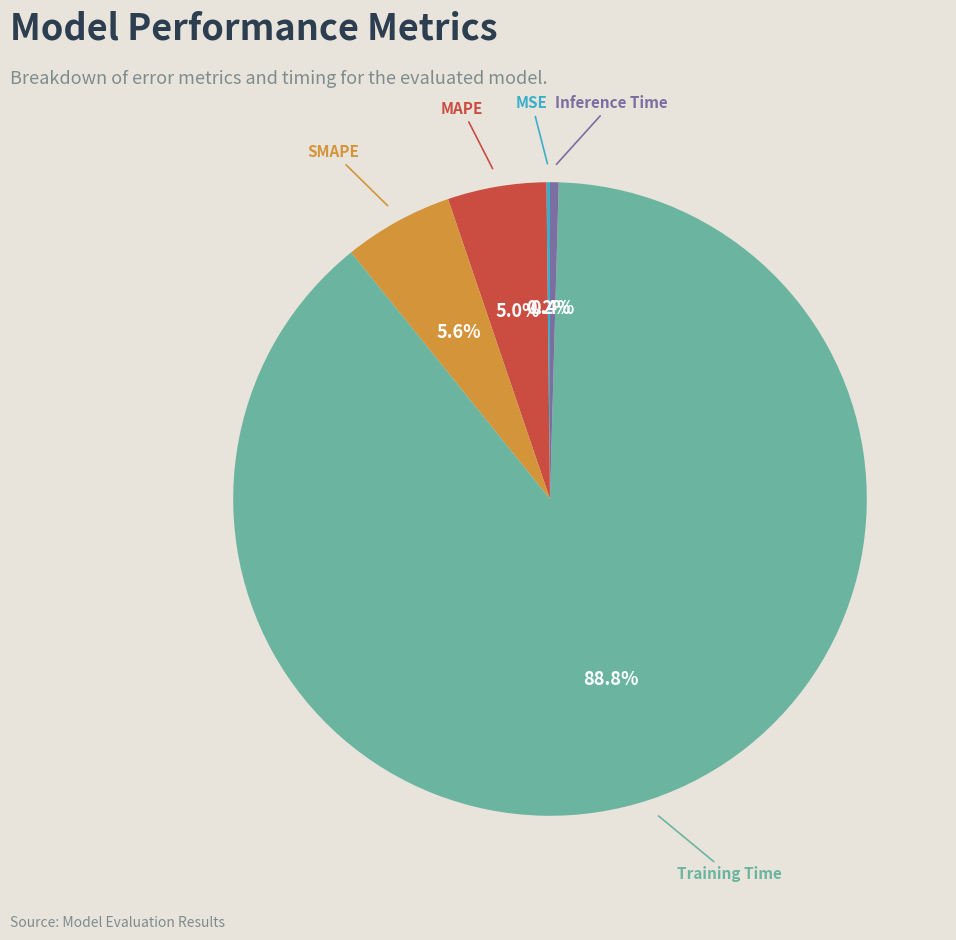

Which has a higher value, MAPE or Training Time?

Training Time